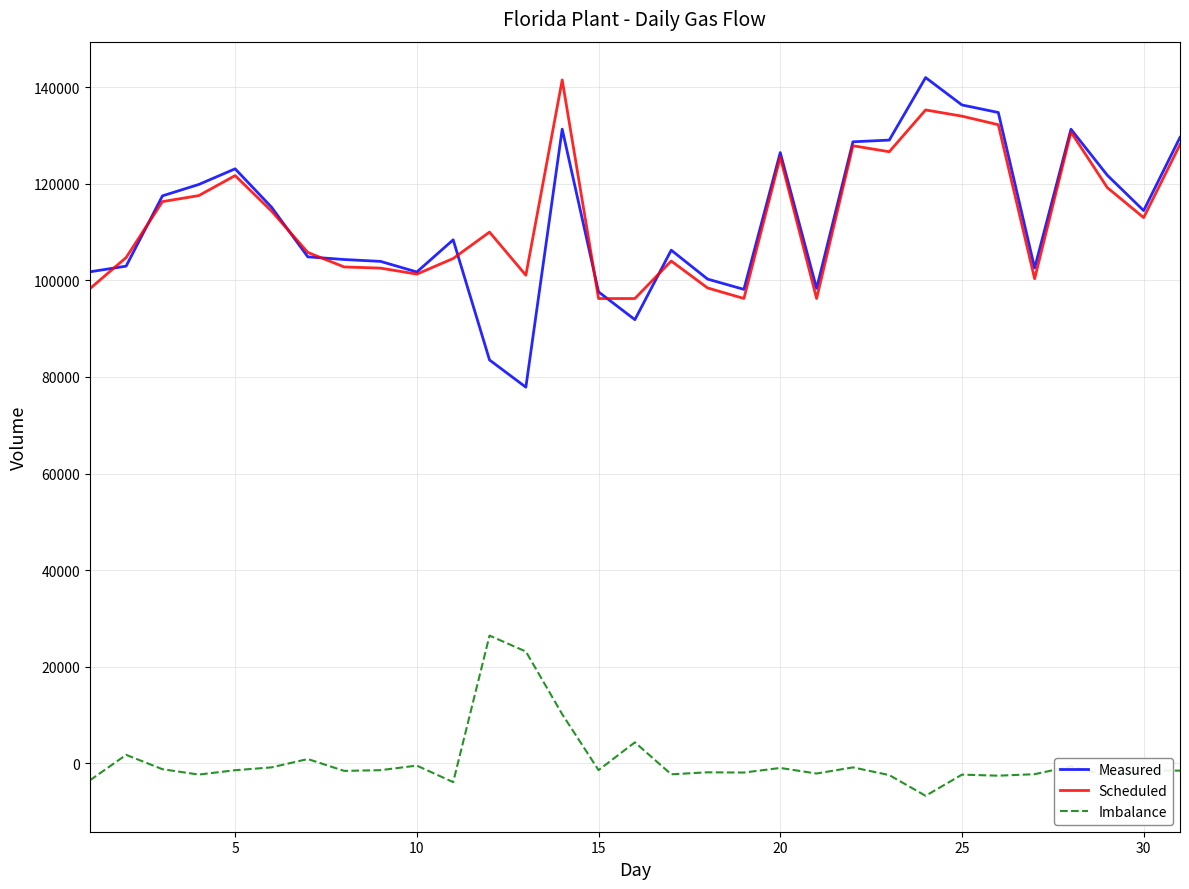

True or false: Imbalance and Scheduled cross at least once.

False